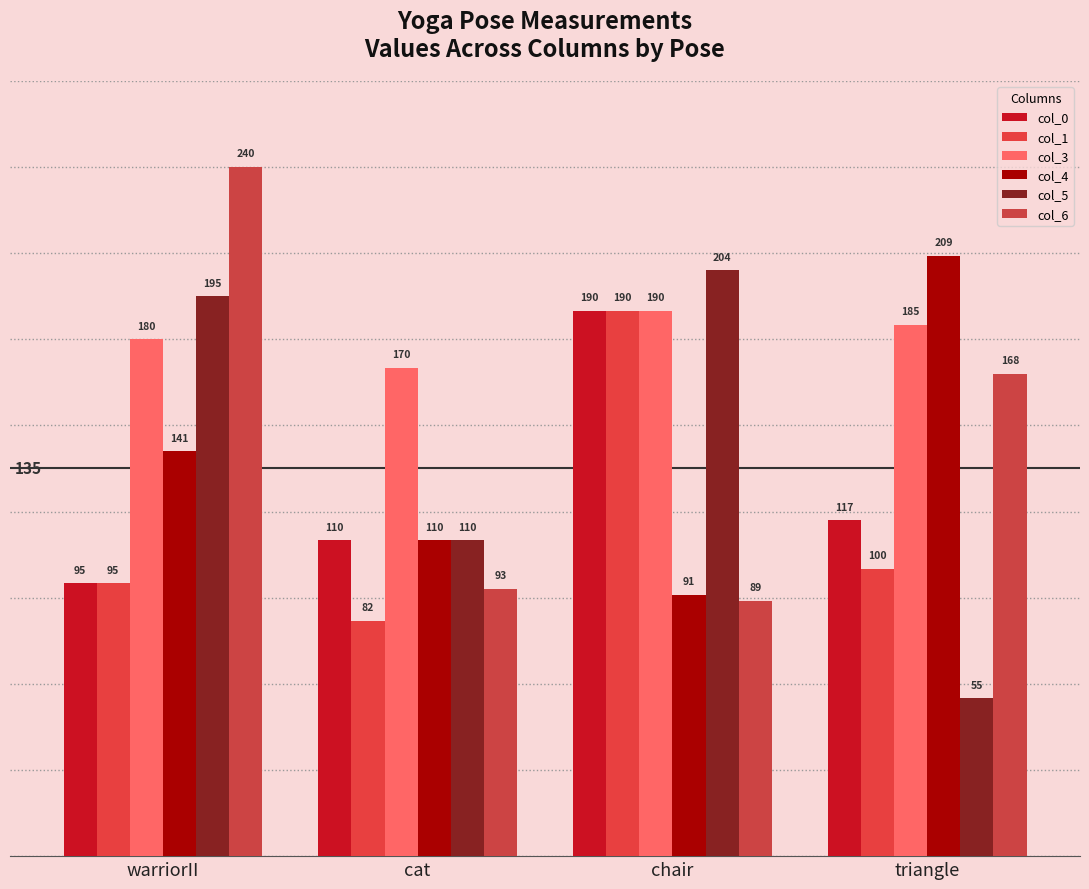

Does the chart contain any negative values?

No